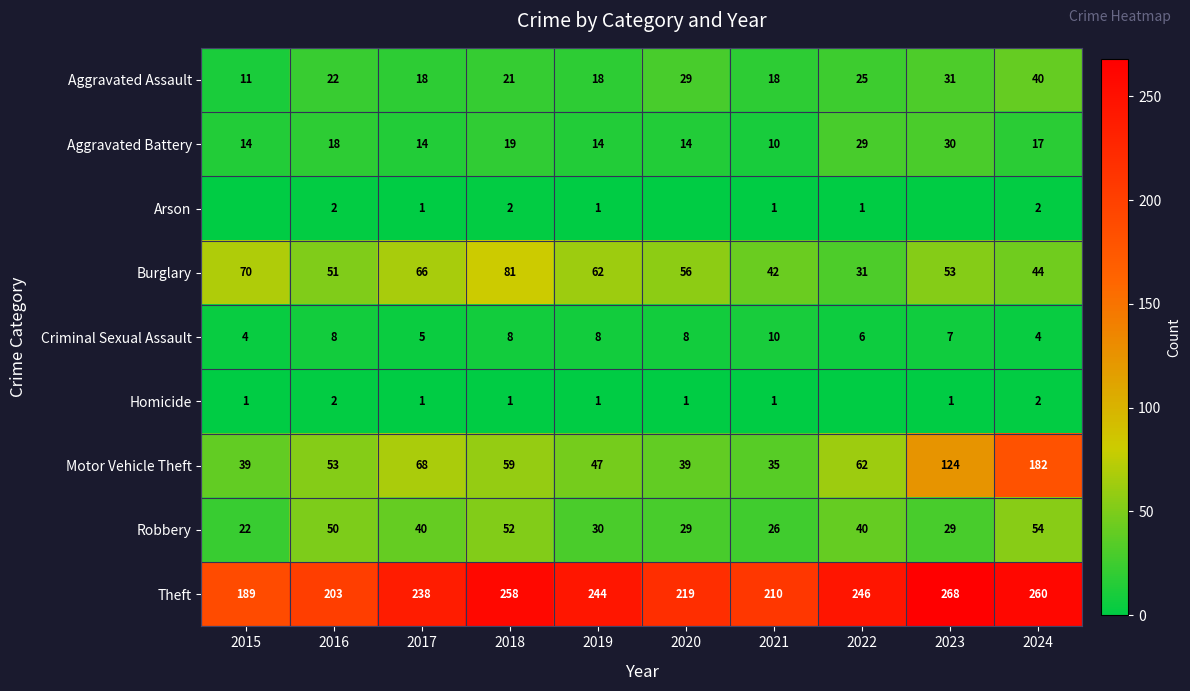

Read the Aggravated Battery value at 2020, to the nearest 10.

10